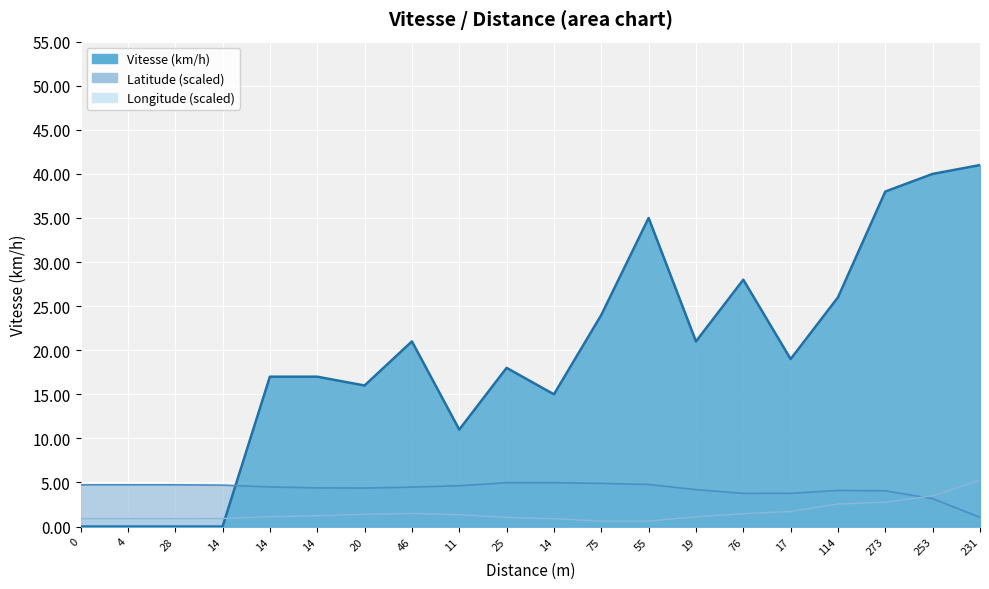

How many distinct data groups are displayed?

3